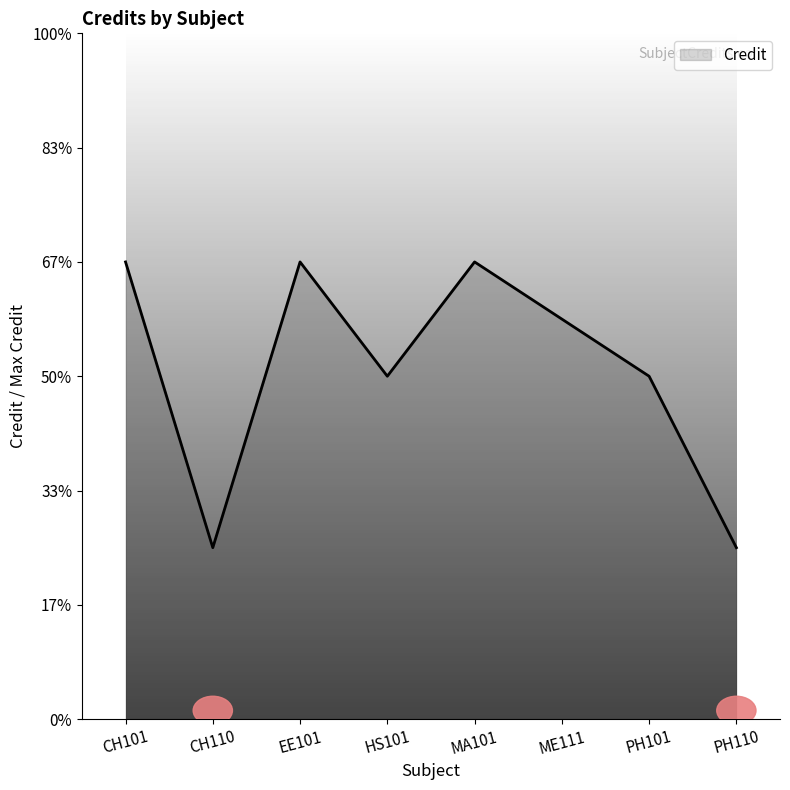

How many interior local peaks (higher than both neighbors) does the data have?

2